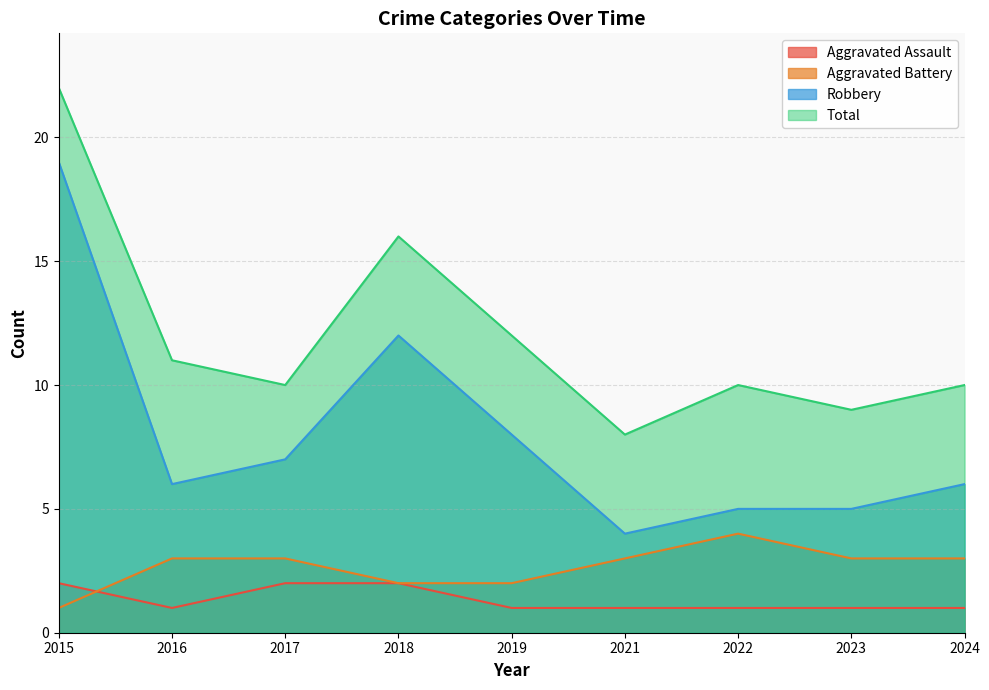

Count the Aggravated Battery values in the range 2 to 3.

7